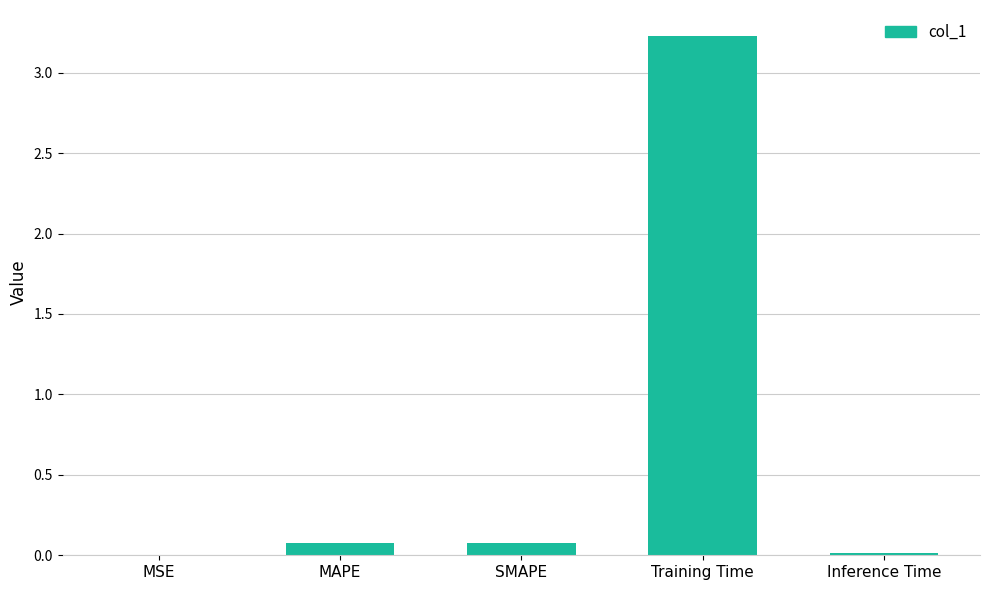

True or false: the data shows 0.0 at MSE.

True